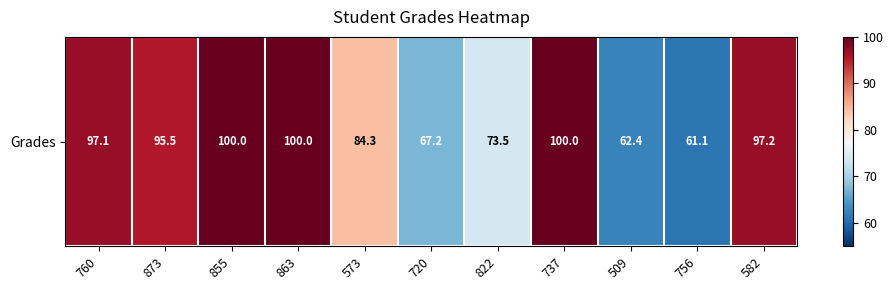

What is the difference between the maximum and minimum values?

38.9